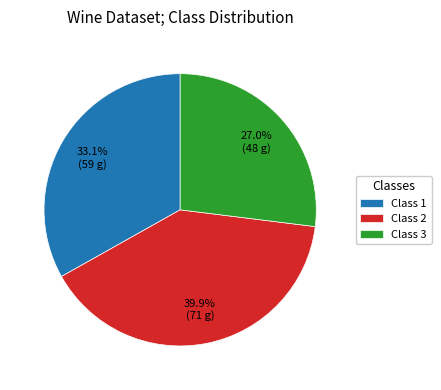

What is the smallest slice in the pie chart?

Class 3